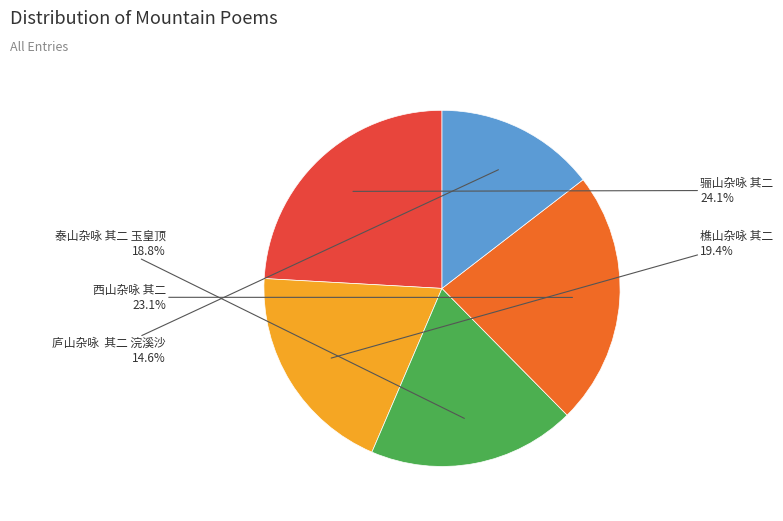

To the nearest percent, what is the difference between the largest and smallest slice percentages?

10%